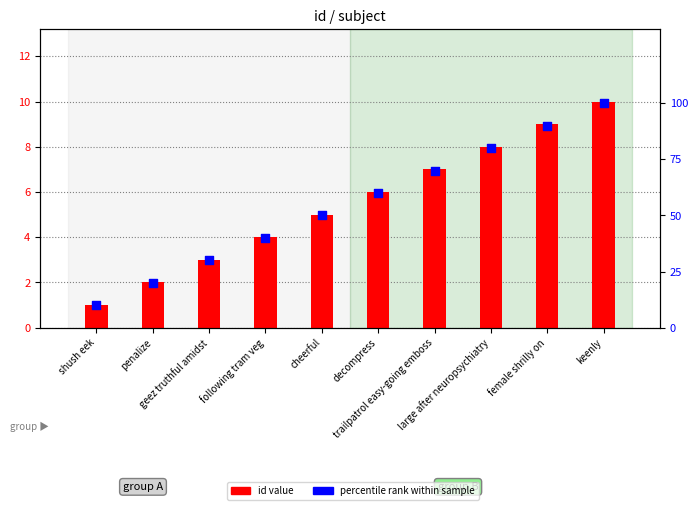

At which category is the sum across all series the highest?

keenly